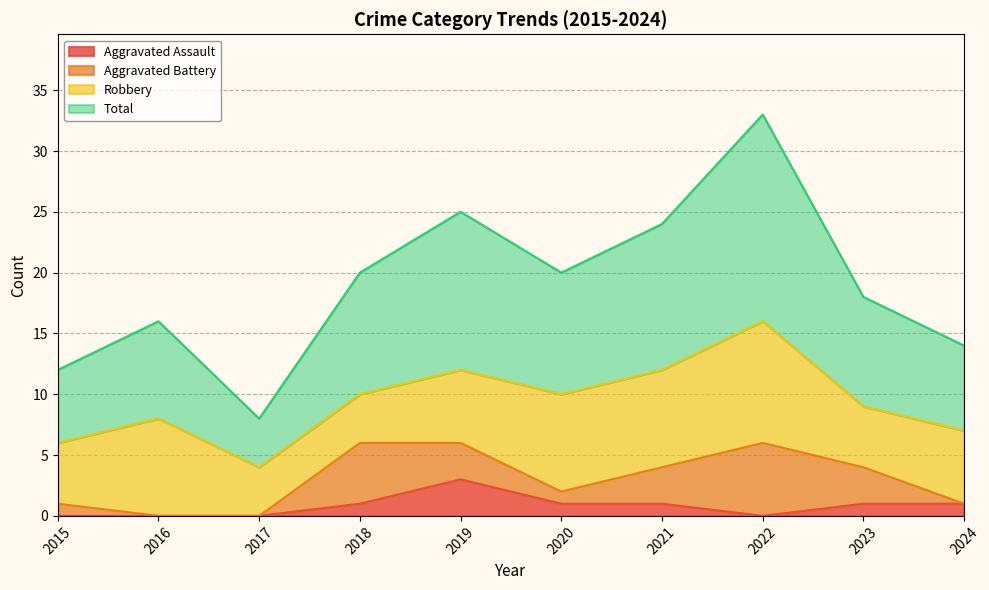

At which label is Total closest to 20?

2018